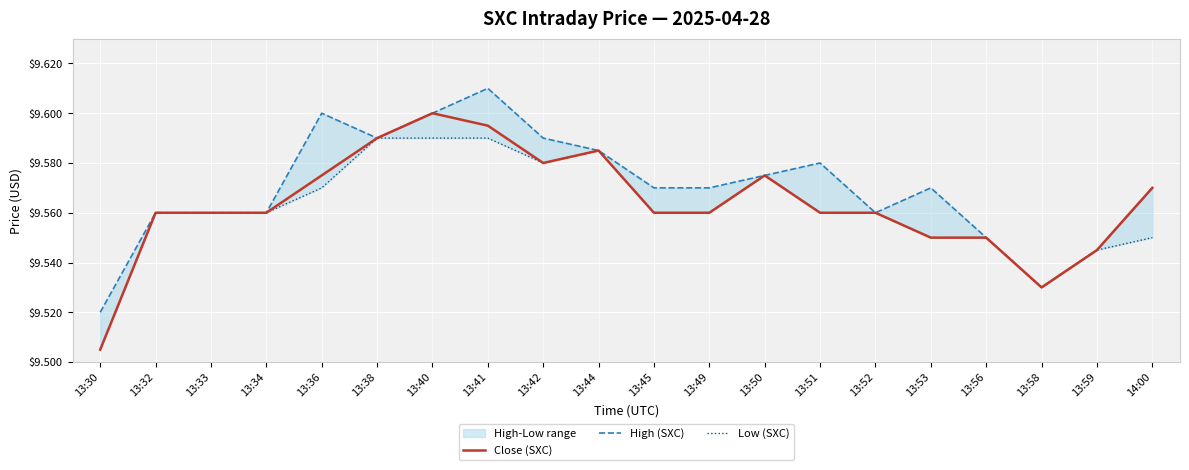

How many distinct data groups are displayed?

3